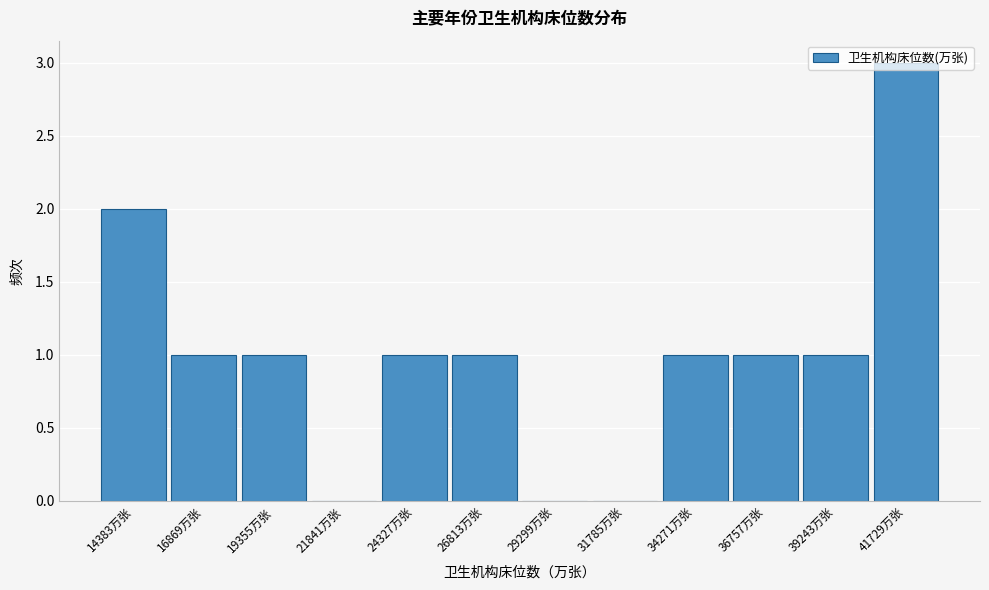

At which category does the chart reach its peak across all series?

41729万张